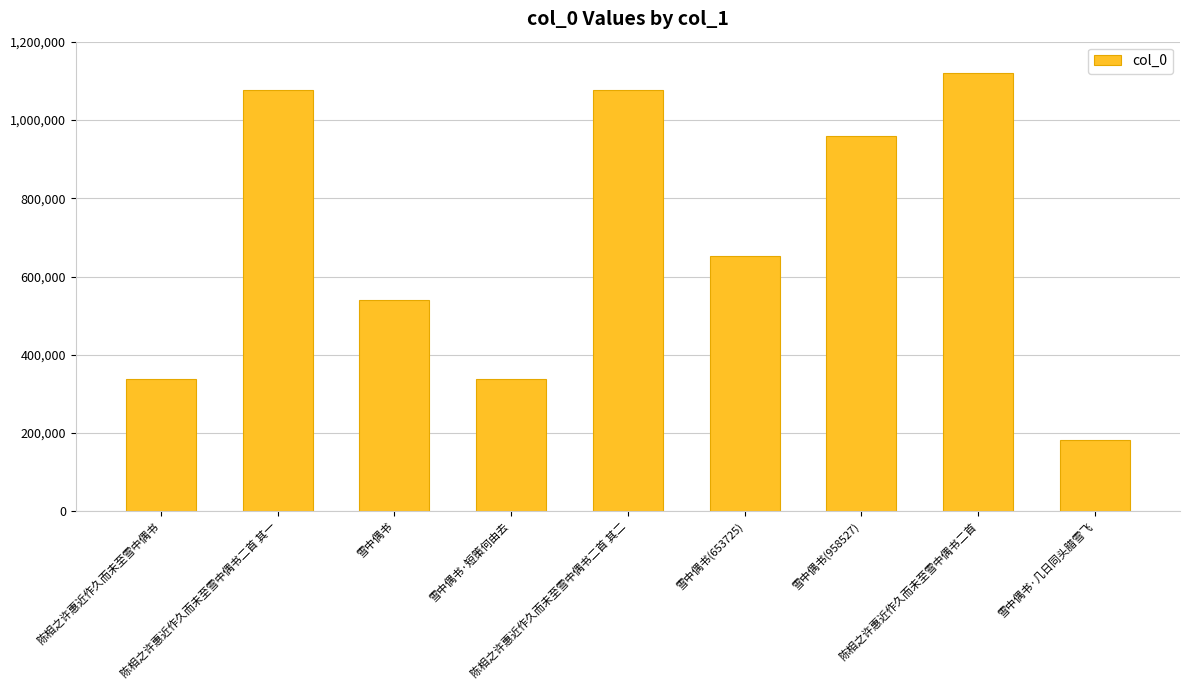

Does the chart contain any negative values?

No